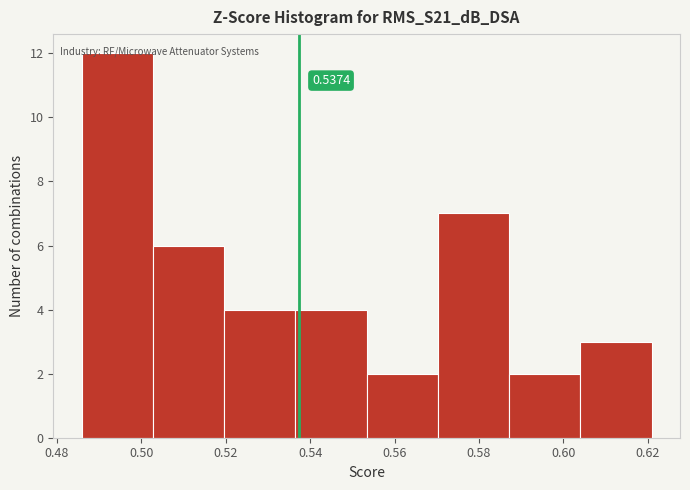

Over which range of the x-axis is the bar tallest?

0.486 to 0.502